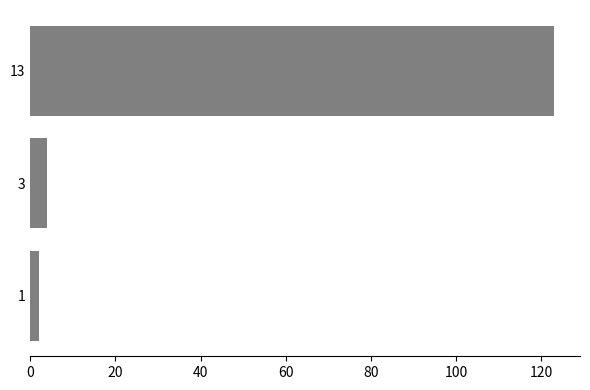

What is the difference between the maximum and minimum values?

121